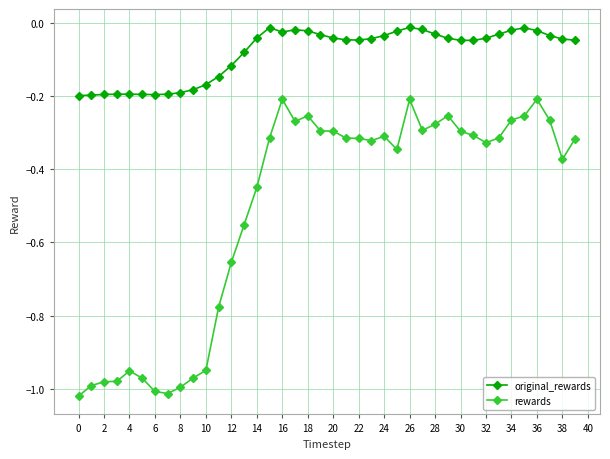

What is the average value of the rewards series?

-0.5